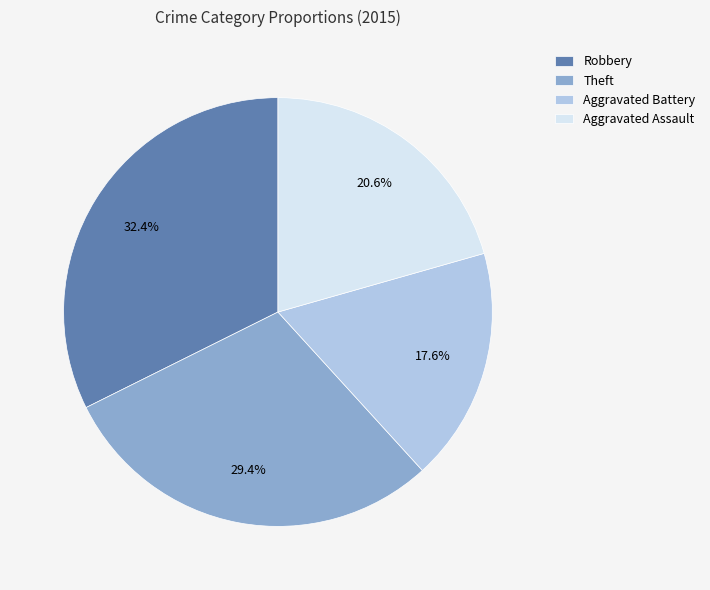

To the nearest percent, what percentage of the pie is Theft?

29%